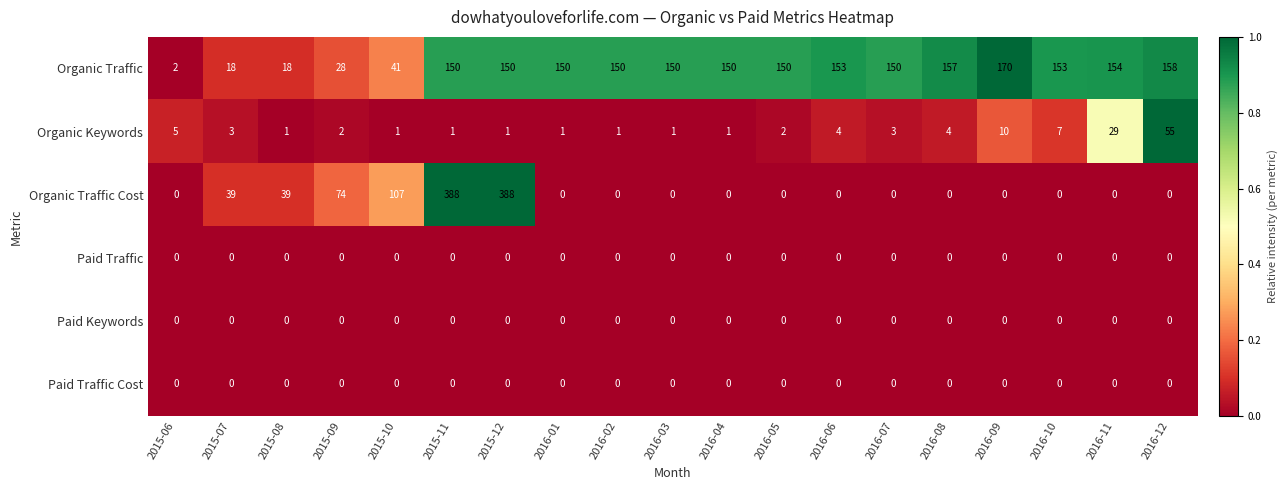

How many categories are shown in the chart?

19